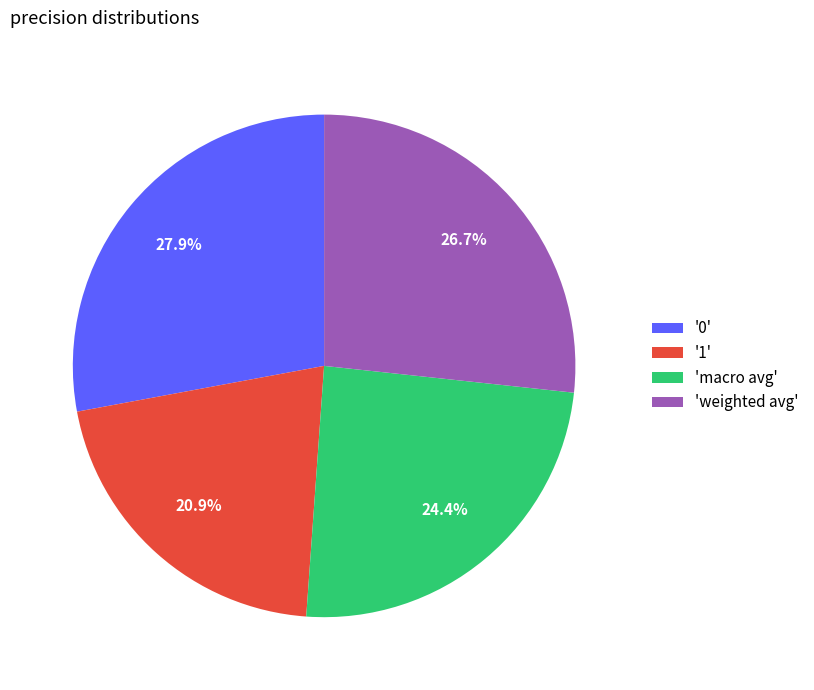

What percentage is NOT represented by 'macro avg'?

75.6%